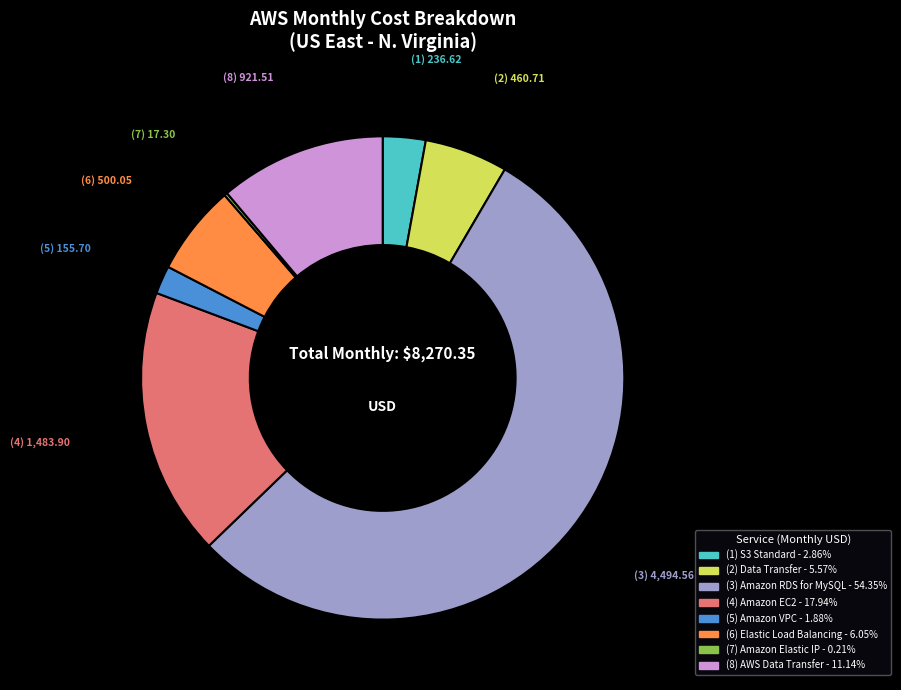

Does any single category account for the majority?

Yes